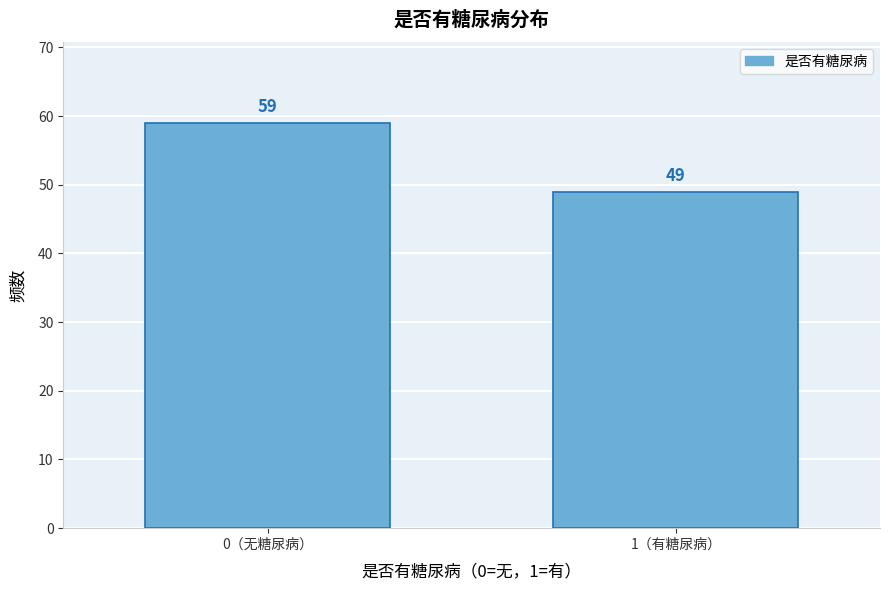

Reading left to right, list all the values displayed in this chart.

0（无糖尿病）=59	1（有糖尿病）=49